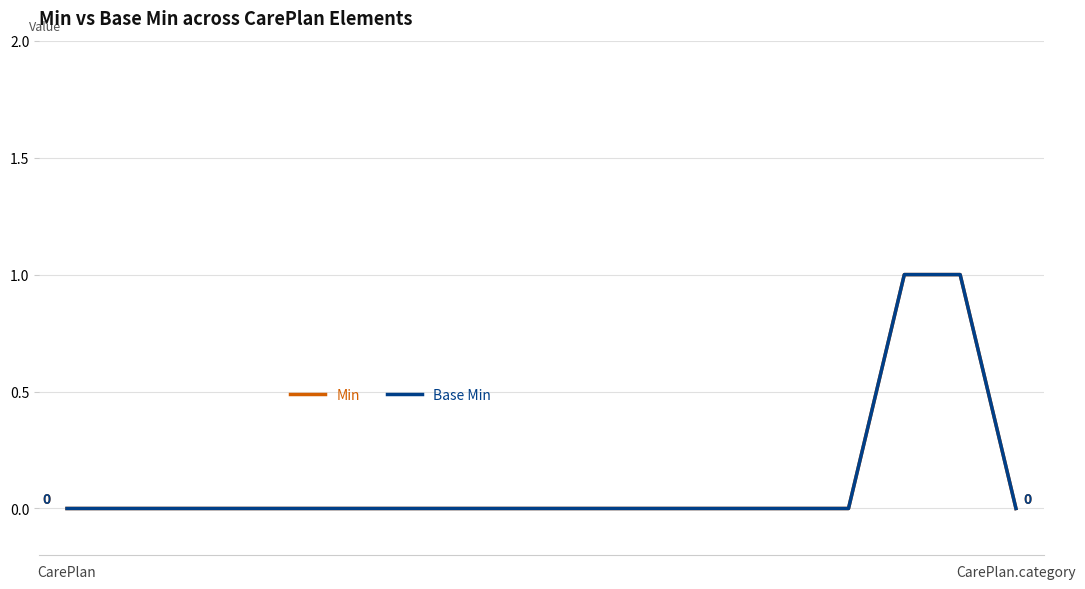

True or false: Base Min and Min cross at least once.

False